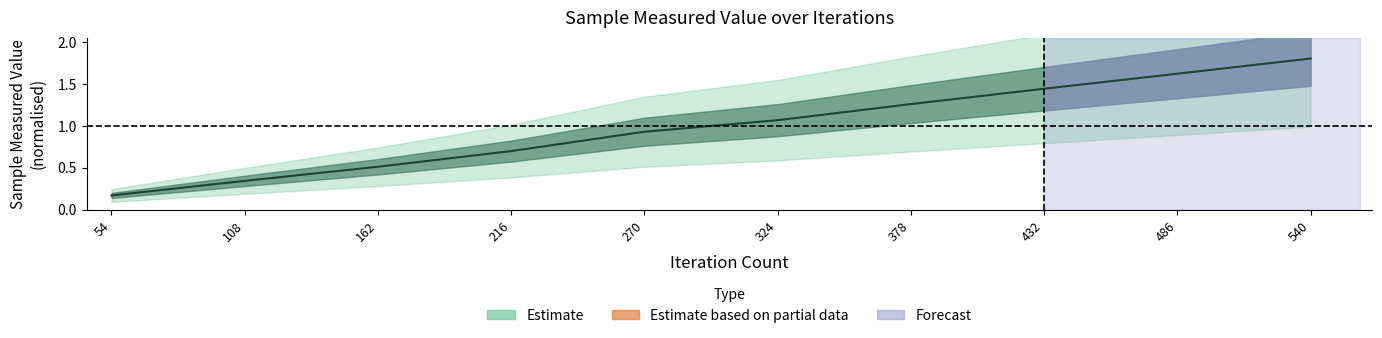

What is the minimum value shown in the chart?

0.2